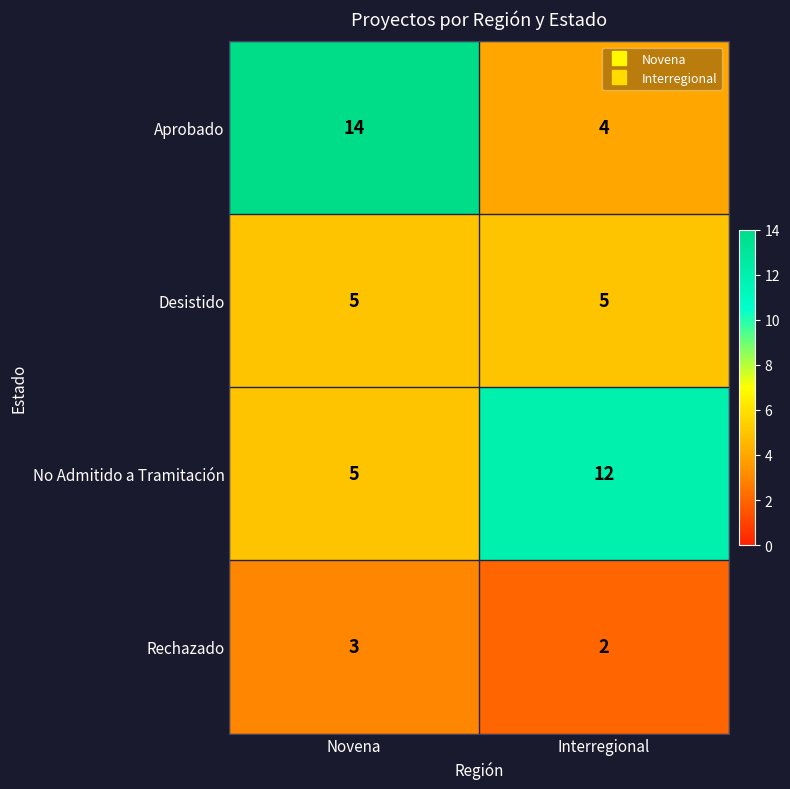

Rank the series by their maximum value, from highest to lowest.

Aprobado, No Admitido a Tramitación, Desistido, Rechazado